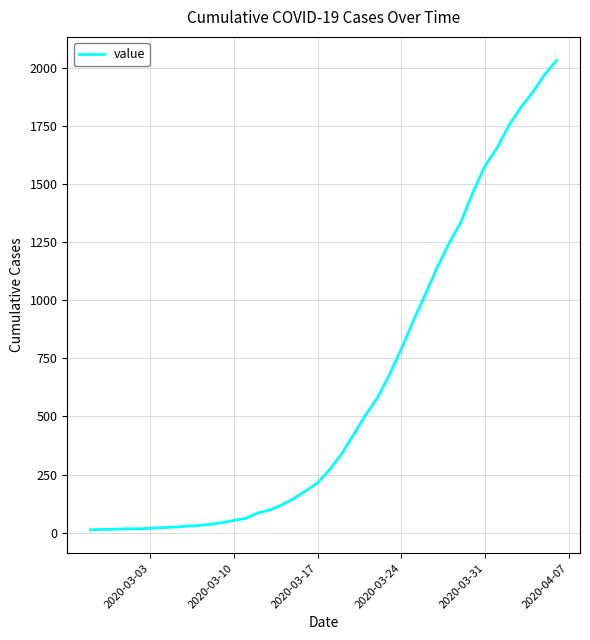

What is the difference between the maximum and minimum values?

2019